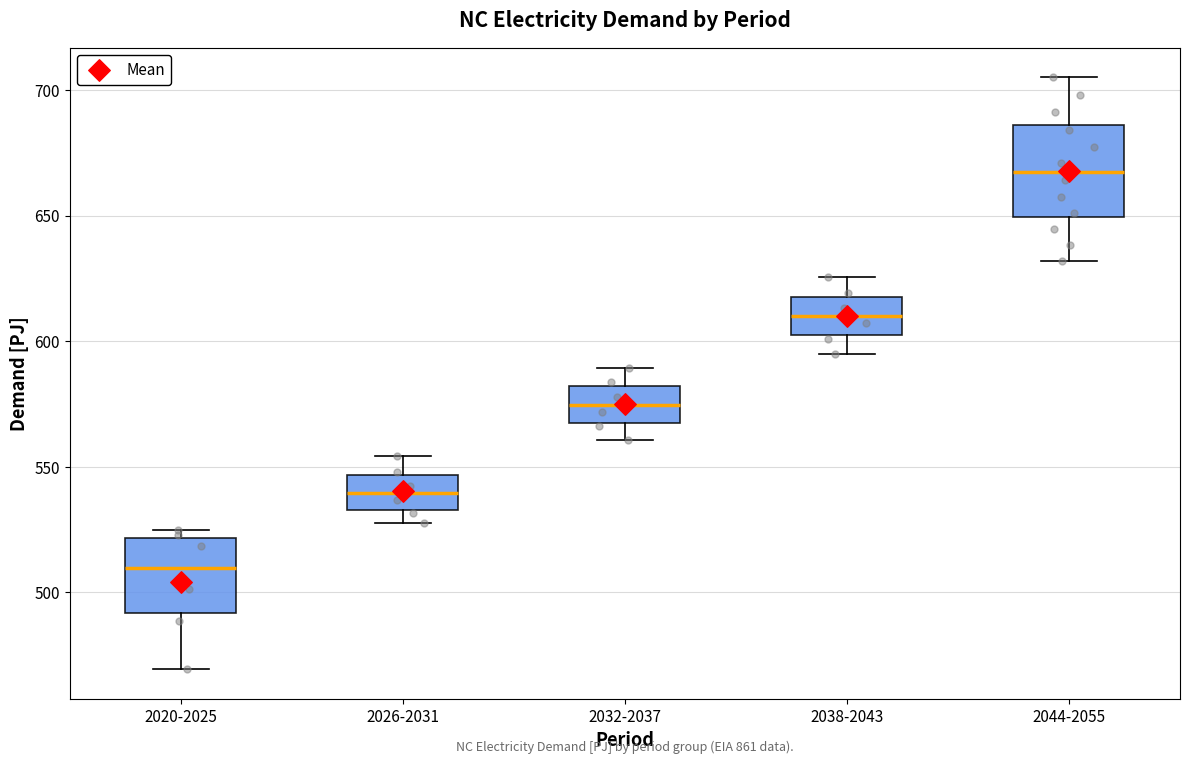

Where is the upper edge of the box for 2020-2025 on the y-axis? The values are not printed on the chart, so give them approximately, as read against the axis.

520